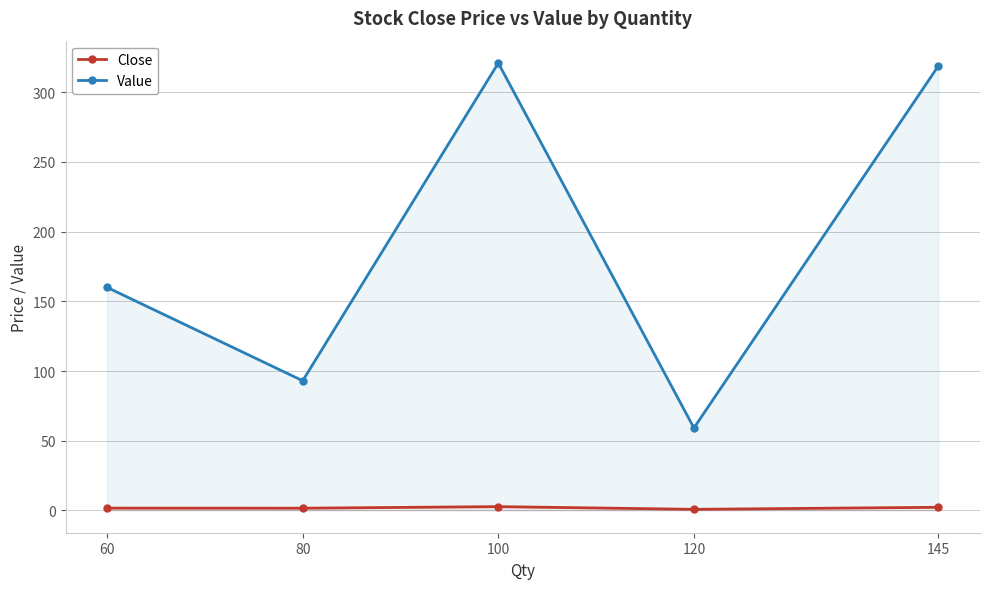

What value does the Value series have at 145?

319.0